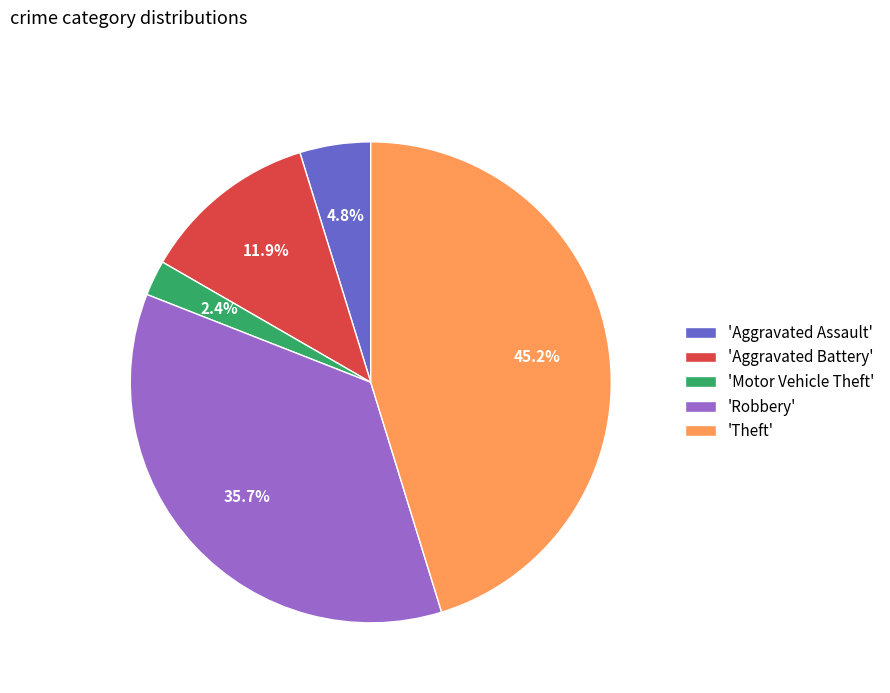

To the nearest percent, what is the average slice percentage?

20%